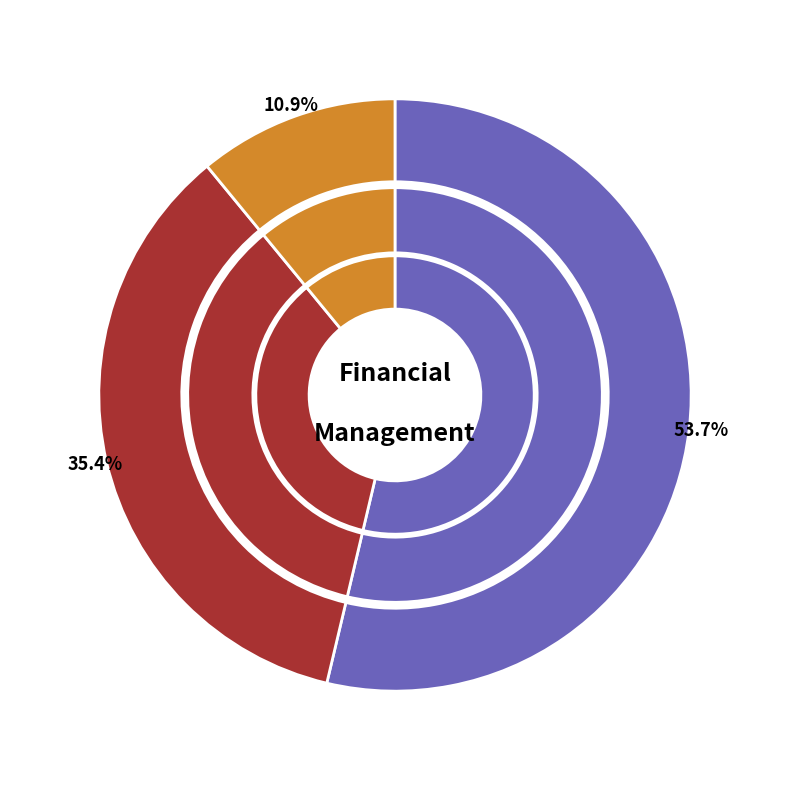

Is there a majority slice in this chart?

No